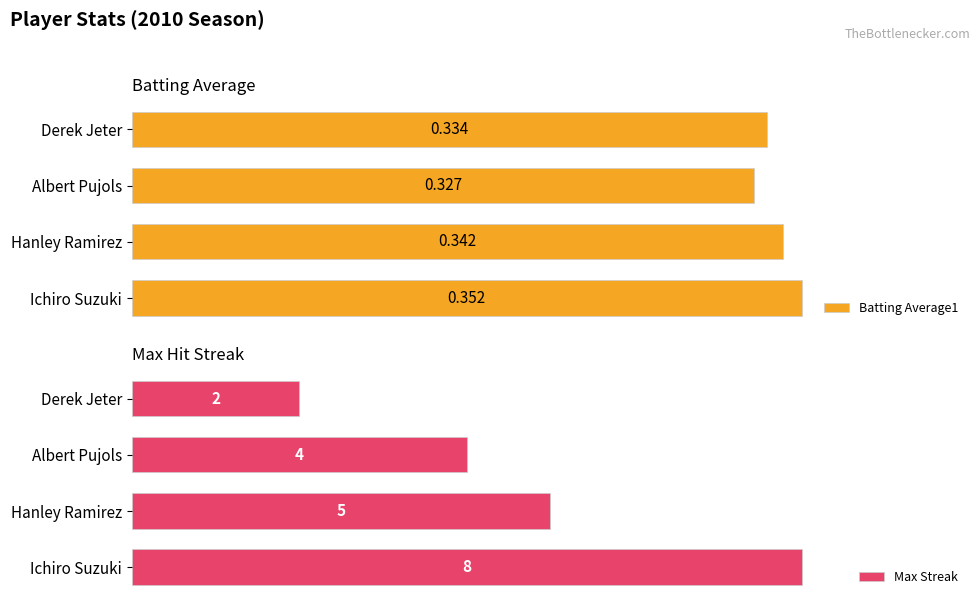

At which label is Batting Average1 closest to 0?

Albert Pujols